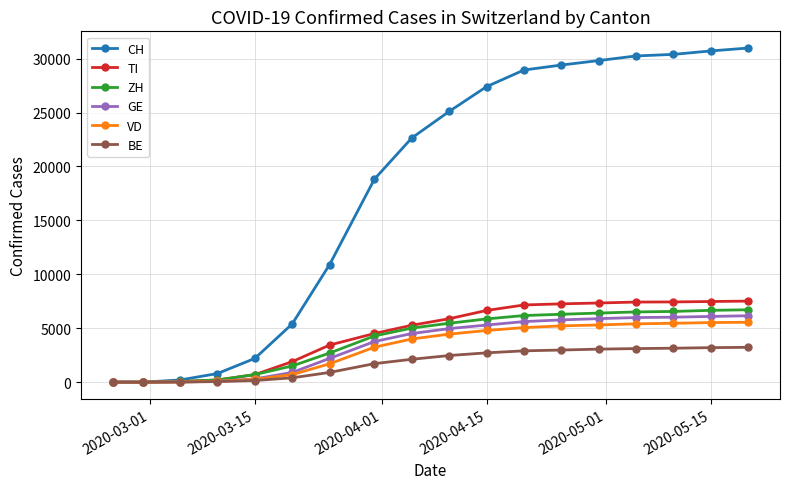

What are all the series names shown in the legend?

CH, TI, ZH, GE, VD, BE